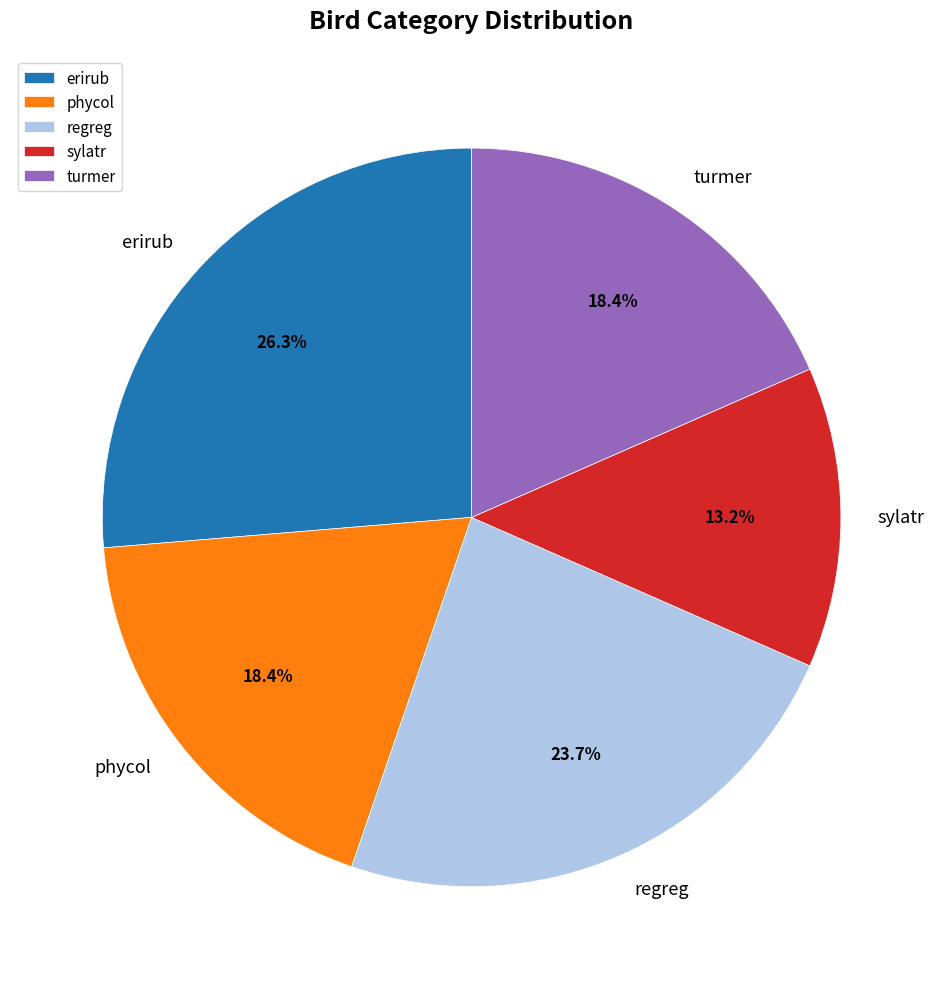

To the nearest percent, what is the average slice percentage?

20%